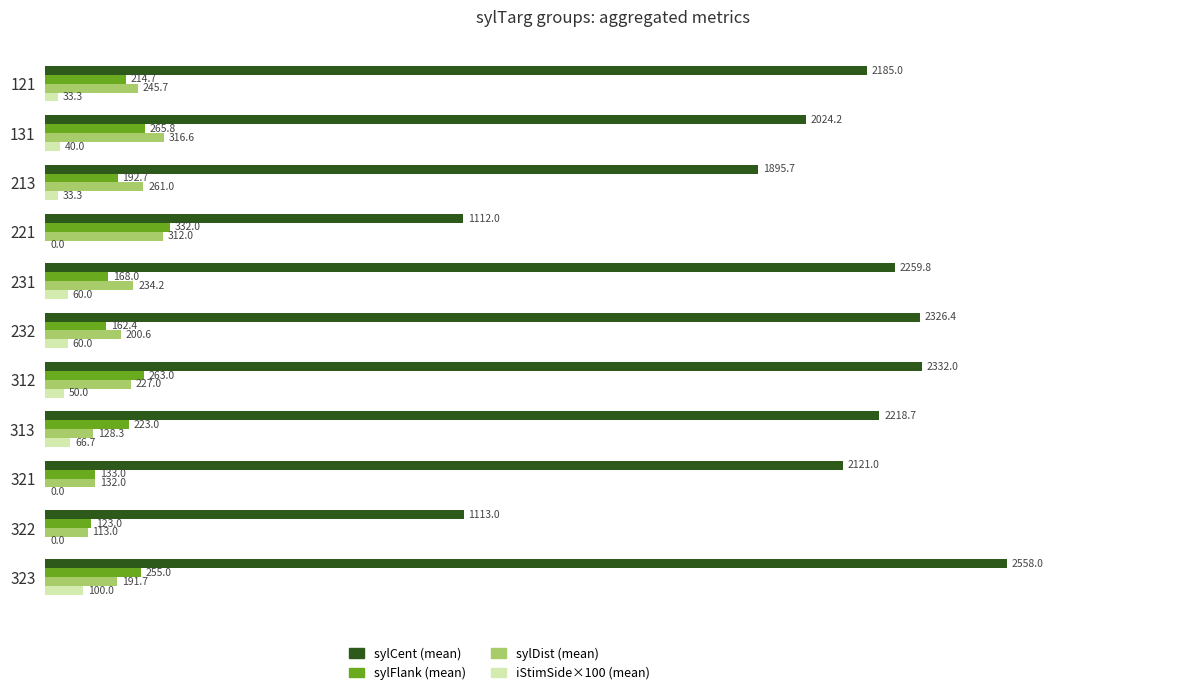

Which series changed the most between 213 and 323?

sylCent (mean)